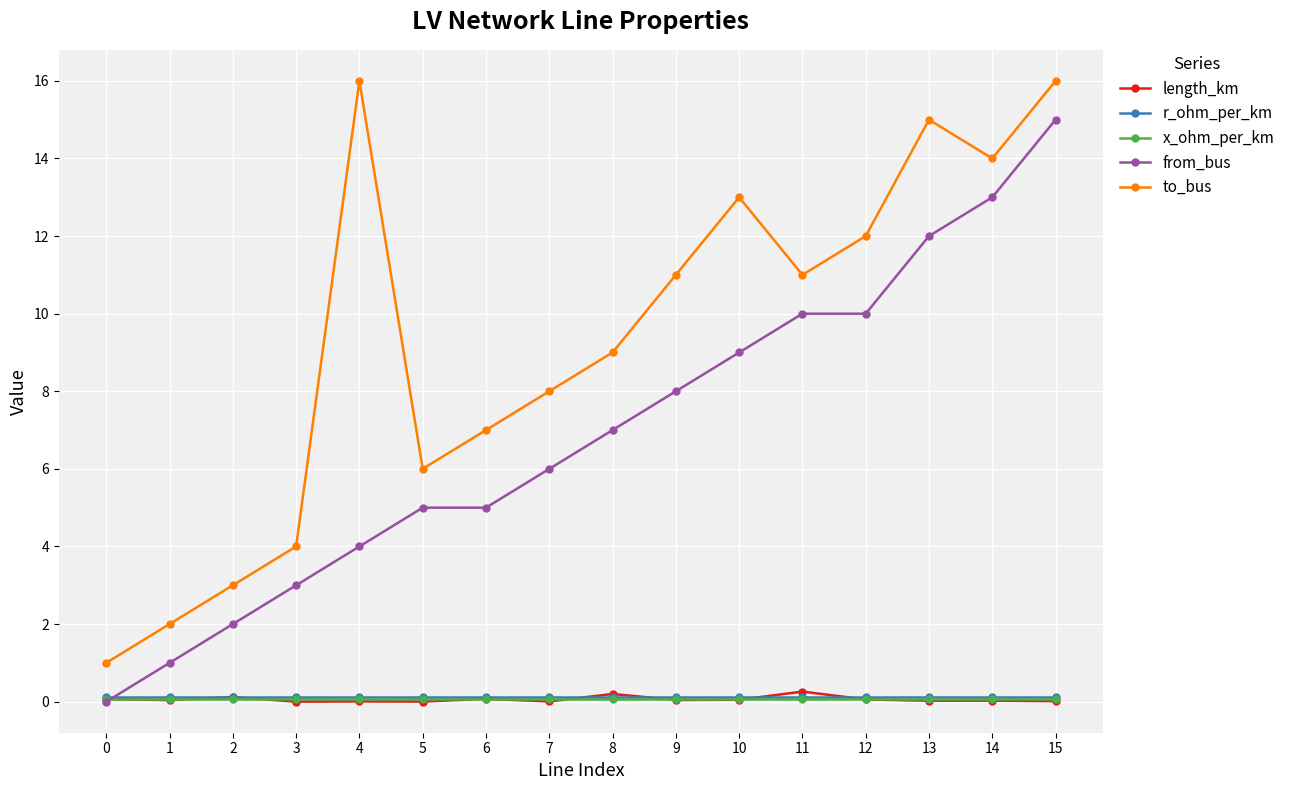

Which series changed the most between 12 and 13?

to_bus